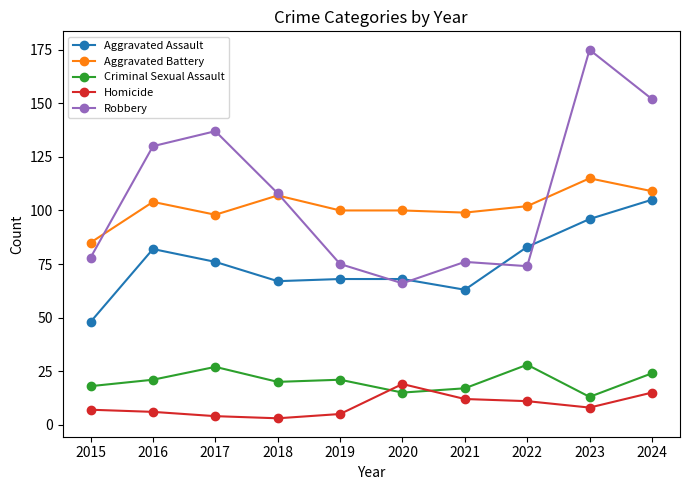

What is the smallest value displayed?

3